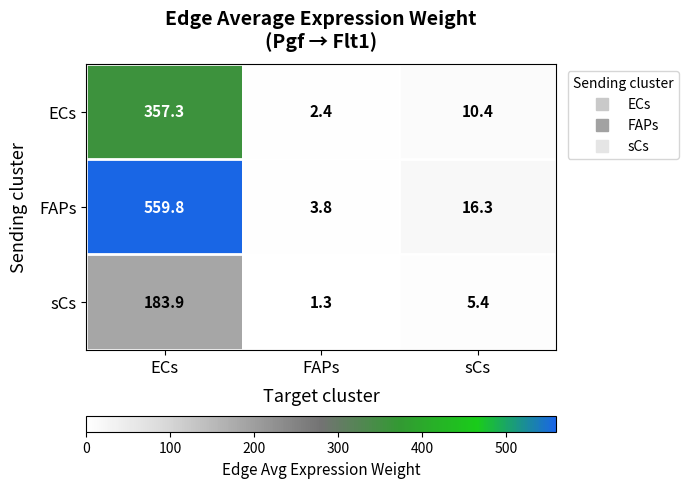

What is the minimum value shown in the chart?

1.3